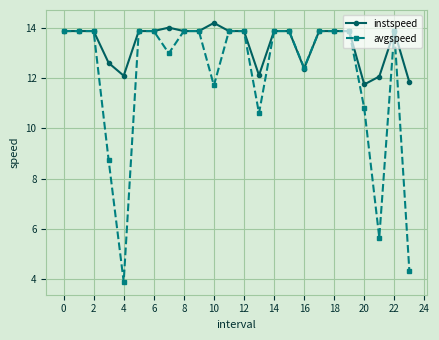

Which series has the largest range (max minus min)?

avgspeed